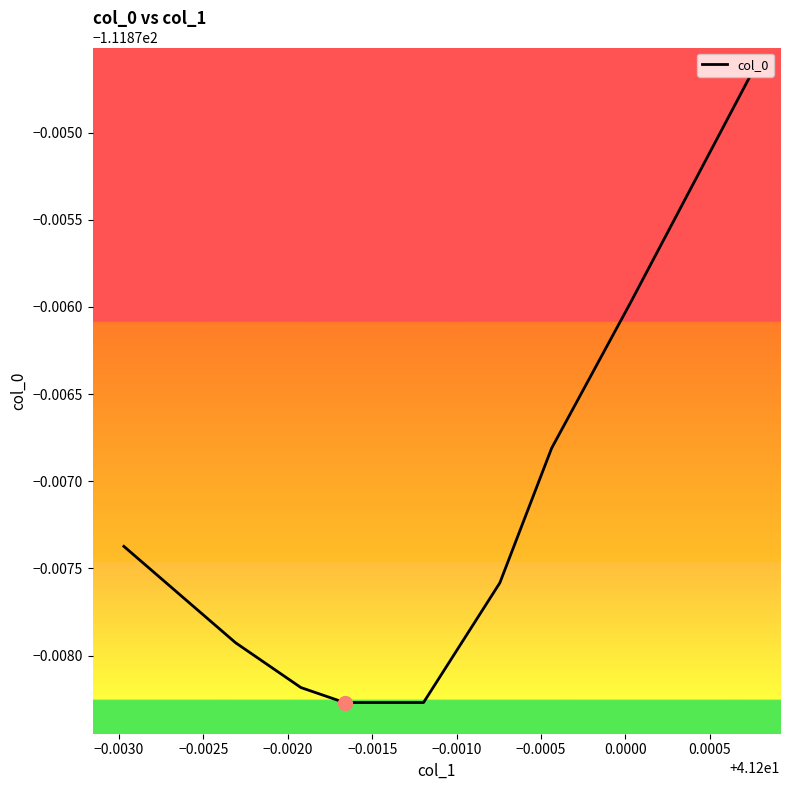

Reading left to right, list all the values displayed in this chart.

-111.9	-111.9	-111.9	-111.9	-111.9	-111.9	-111.9	-111.9	-111.9